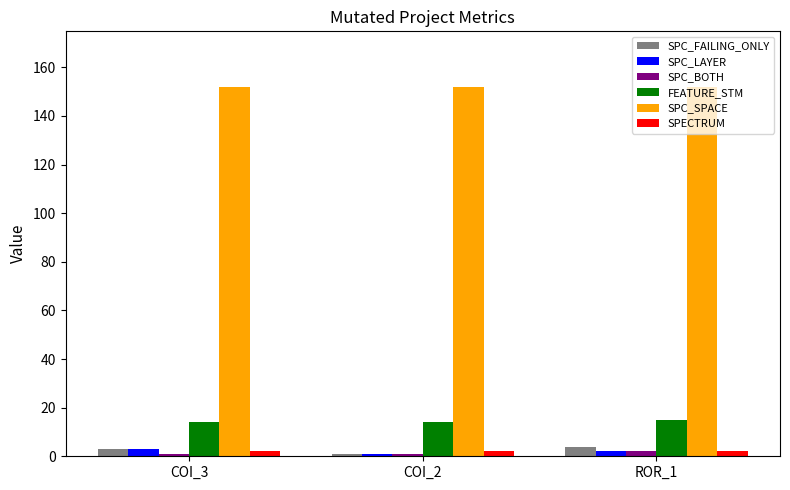

What position from the right is ROR_1?

1